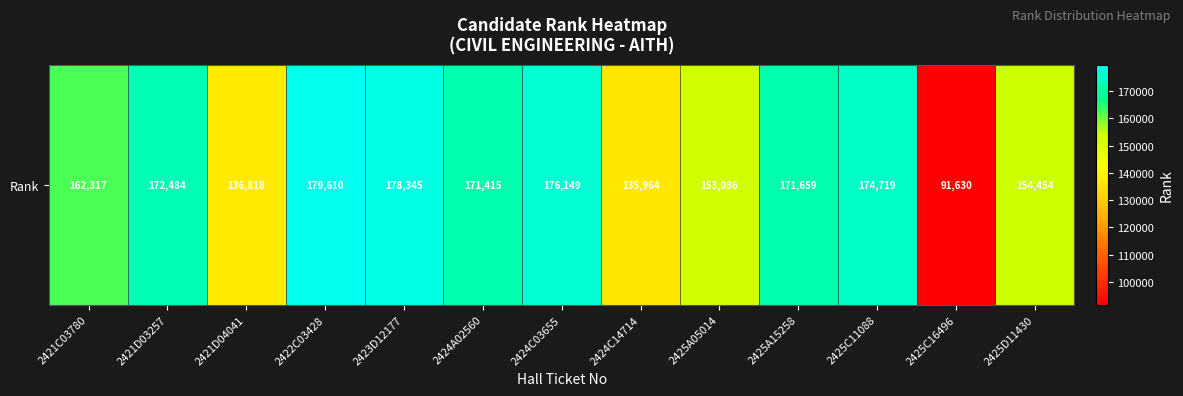

The chart shows a value of 285558 at 2421C03780. True or false?

False